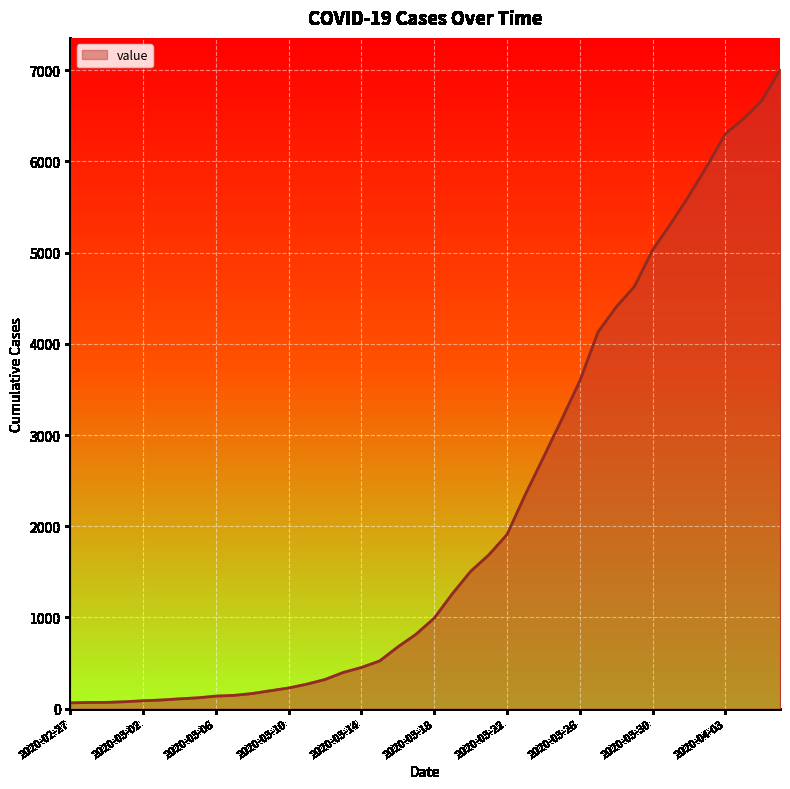

What is the difference between the maximum and minimum values?

6939